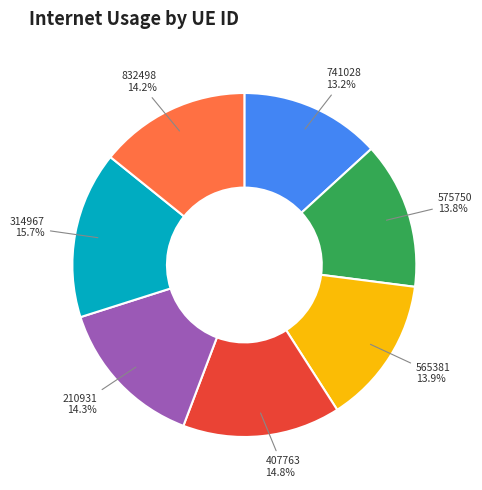

Does any single category account for the majority?

No